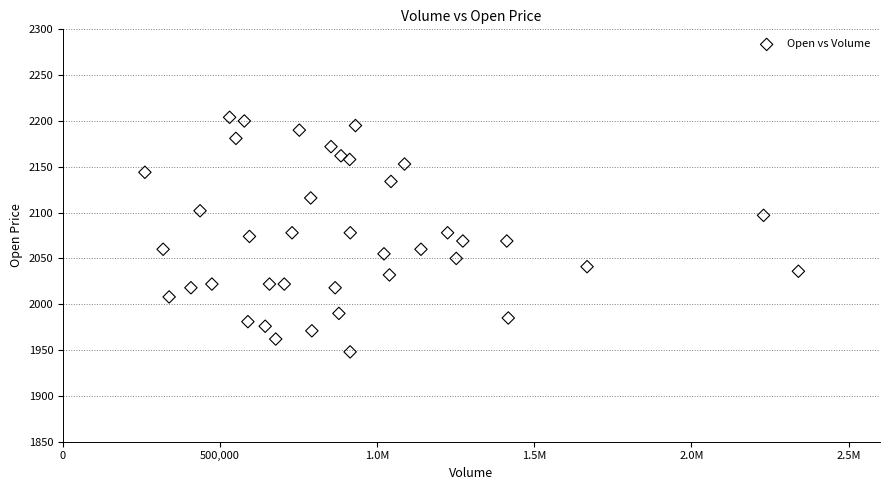

What is the range of X values (max minus min)?

2079872